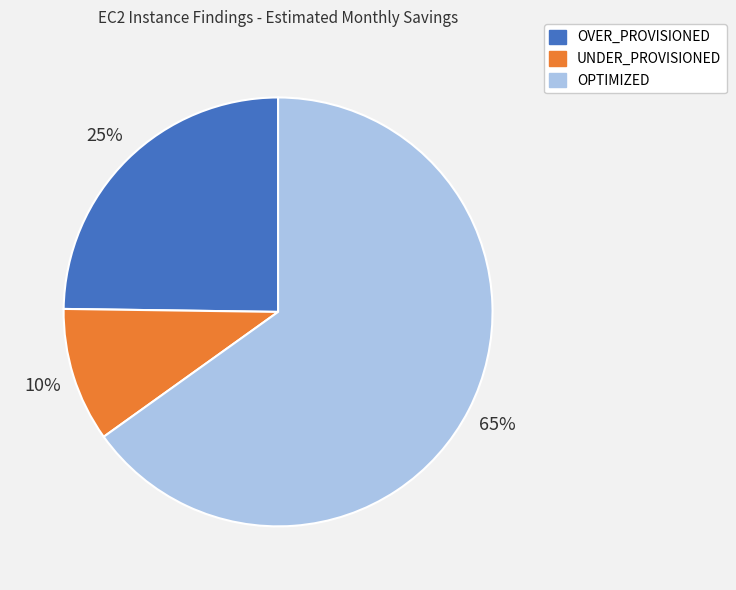

Which category accounts for the majority?

OPTIMIZED